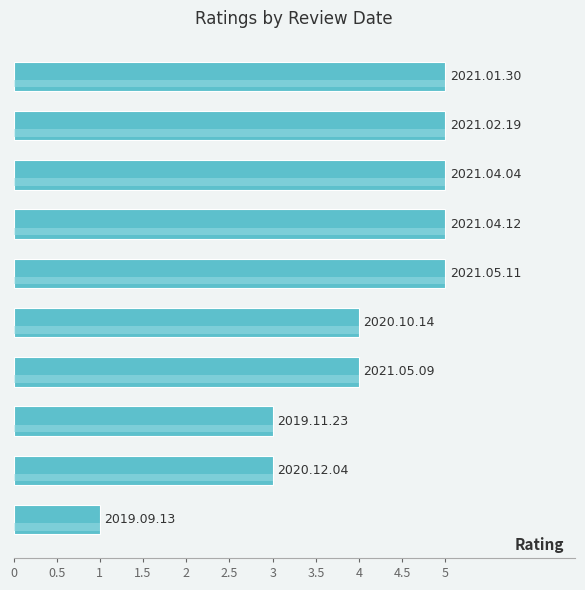

How many data points does each series have?

10